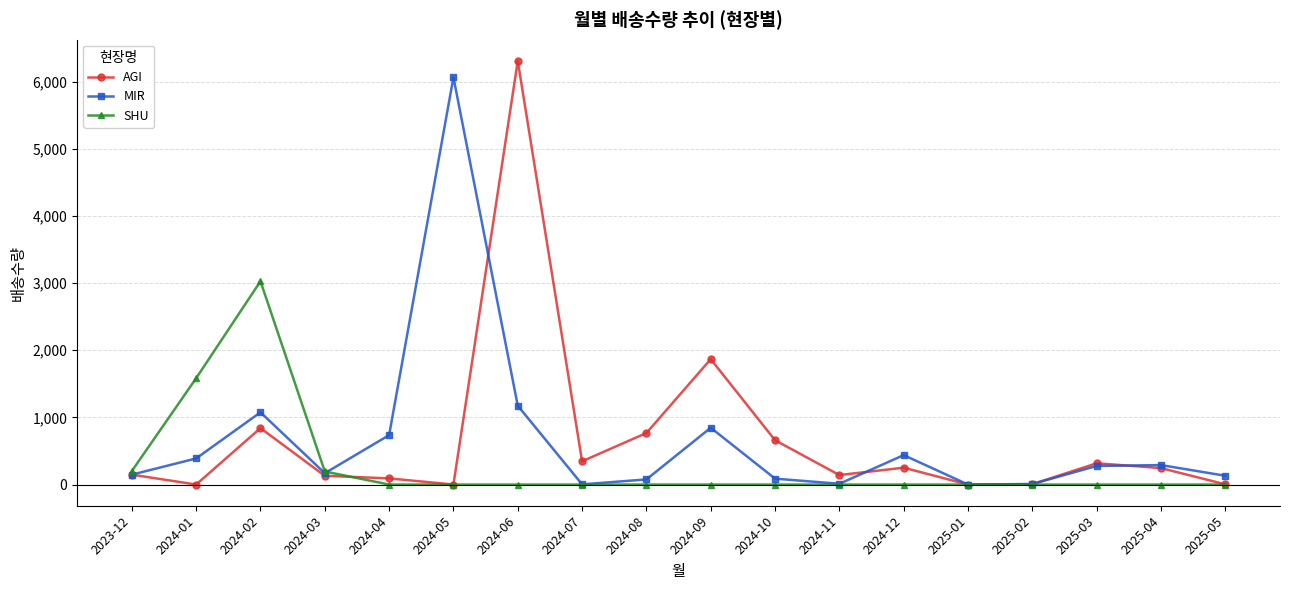

Which label corresponds to the largest value in the chart?

2024-06